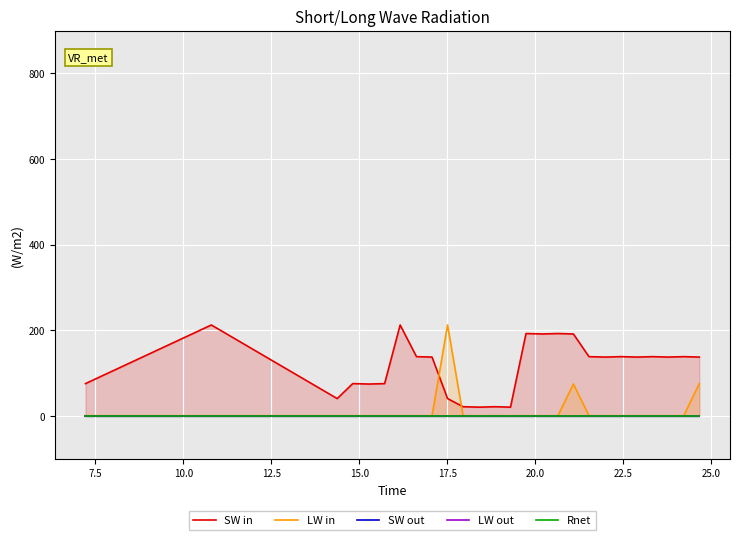

What are all the series names shown in the legend?

SW in, LW in, SW out, LW out, Rnet